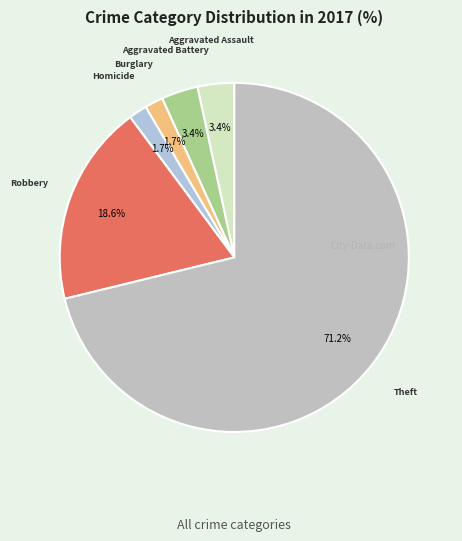

Which slice is the largest?

Theft